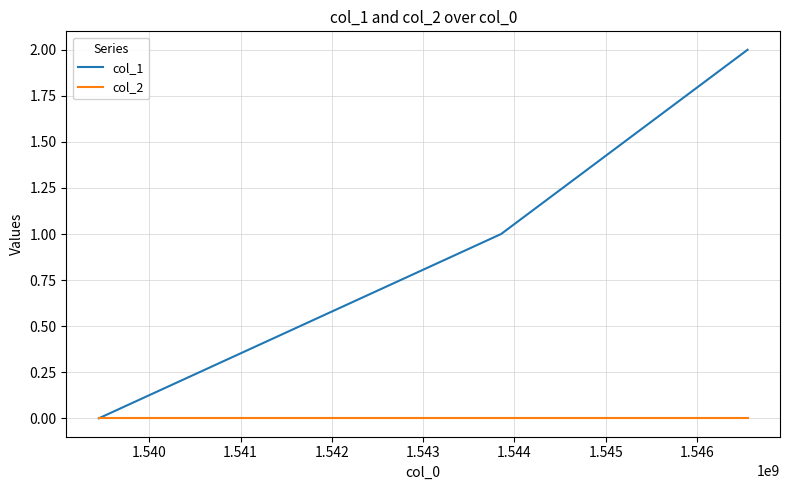

List the series in order of their peak value, lowest first.

col_2, col_1